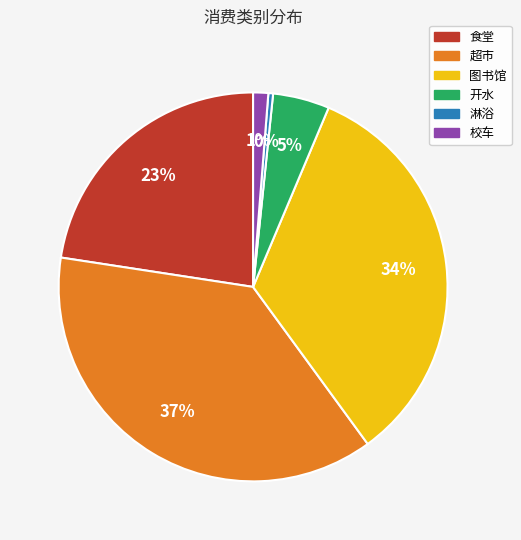

What percentage is the 超市 slice, to the nearest percent?

37%